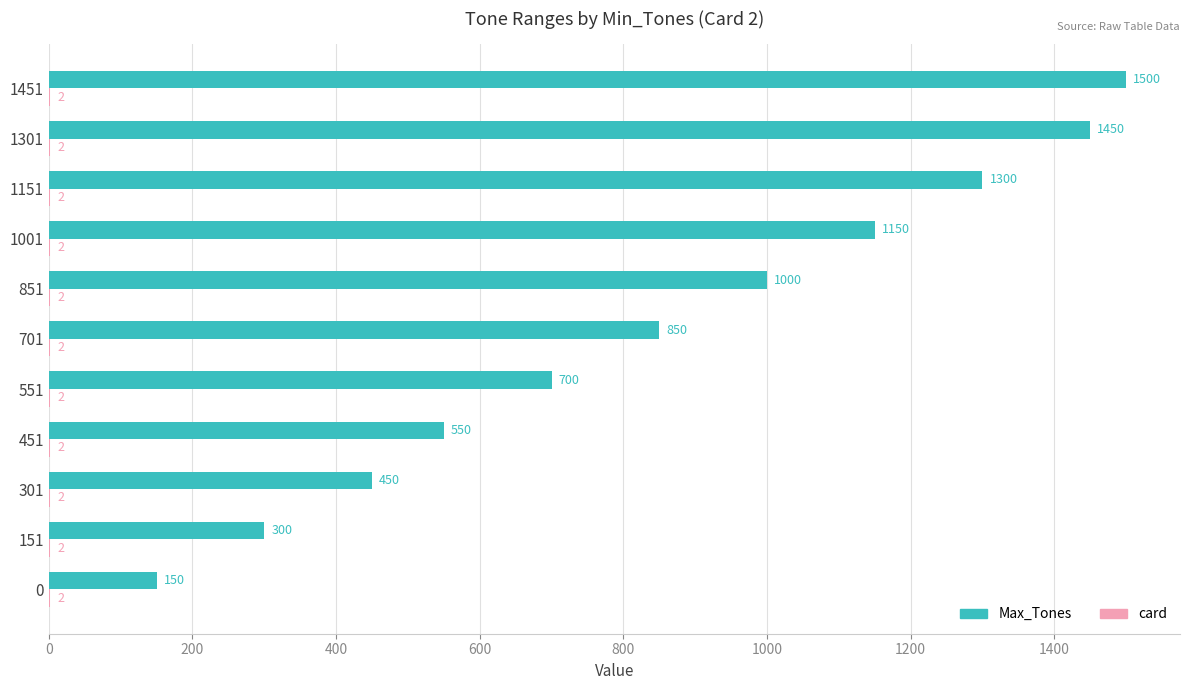

The Max_Tones series shows 1000 at 851. True or false?

True